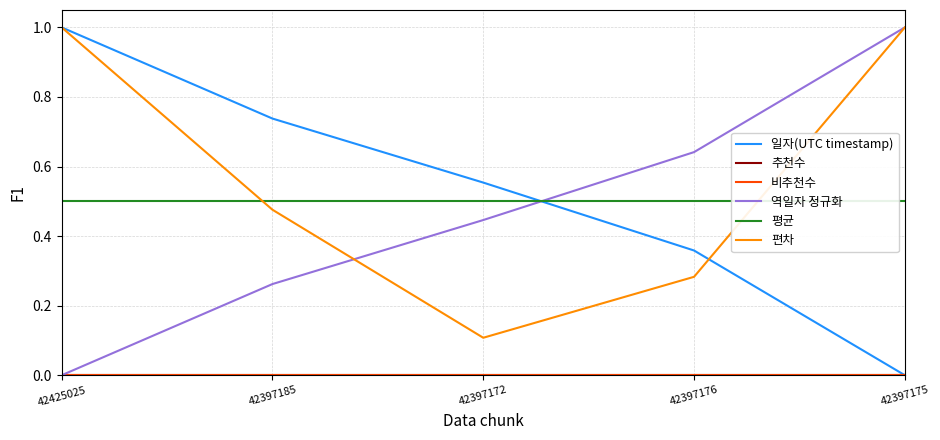

Reading right to left, list all the values displayed in this chart.

일자(UTC timestamp): 42397175=0.0	42397176=0.4	42397172=0.6	42397185=0.7	42425025=1.0
추천수: 42397175=0.0	42397176=0.0	42397172=0.0	42397185=0.0	42425025=0.0
비추천수: 42397175=0.0	42397176=0.0	42397172=0.0	42397185=0.0	42425025=0.0
역일자 정규화: 42397175=1.0	42397176=0.6	42397172=0.4	42397185=0.3	42425025=0.0
평균: 42397175=0.5	42397176=0.5	42397172=0.5	42397185=0.5	42425025=0.5
편차: 42397175=1.0	42397176=0.3	42397172=0.1	42397185=0.5	42425025=1.0